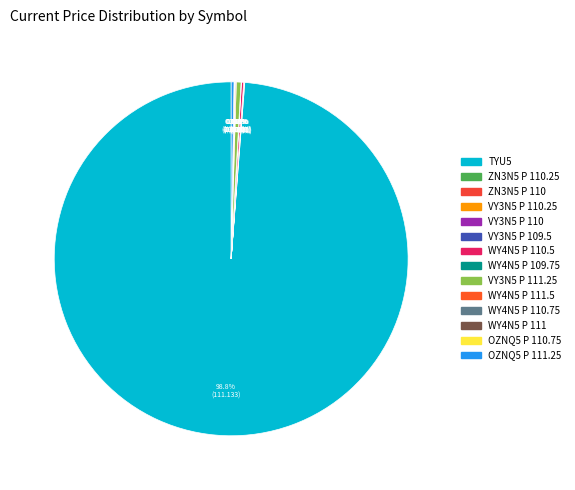

Count the number of slices in the pie.

14